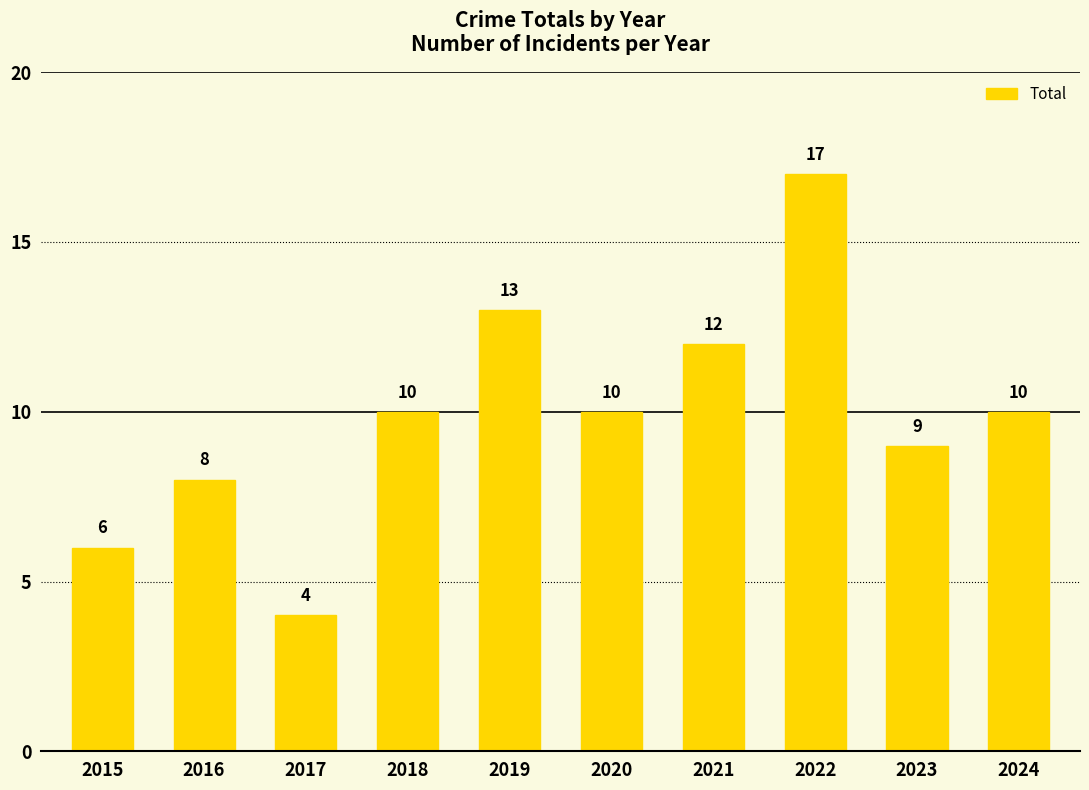

At which category does the chart reach its minimum across all series?

2017